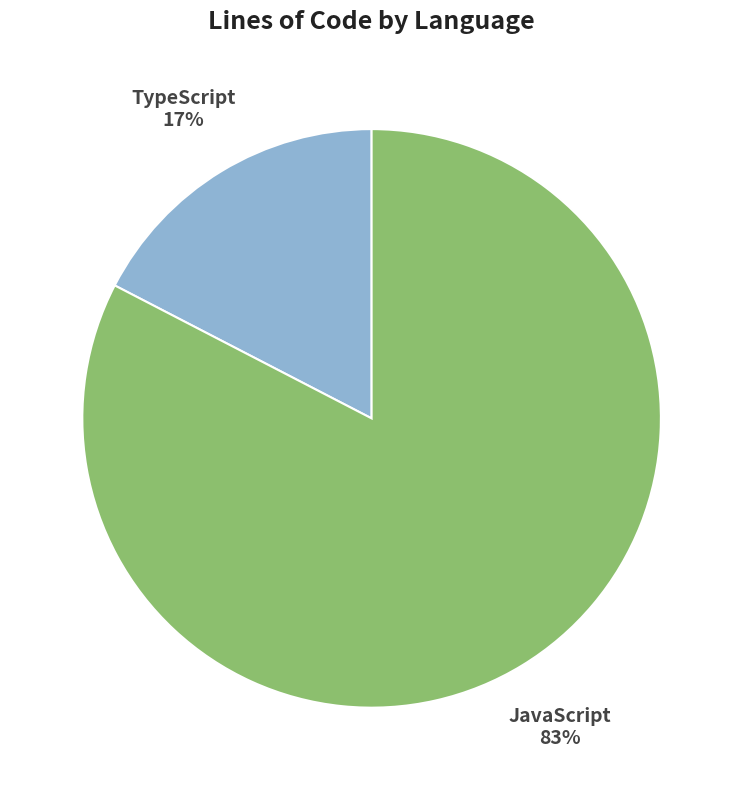

What is the smallest slice in the pie chart?

TypeScript